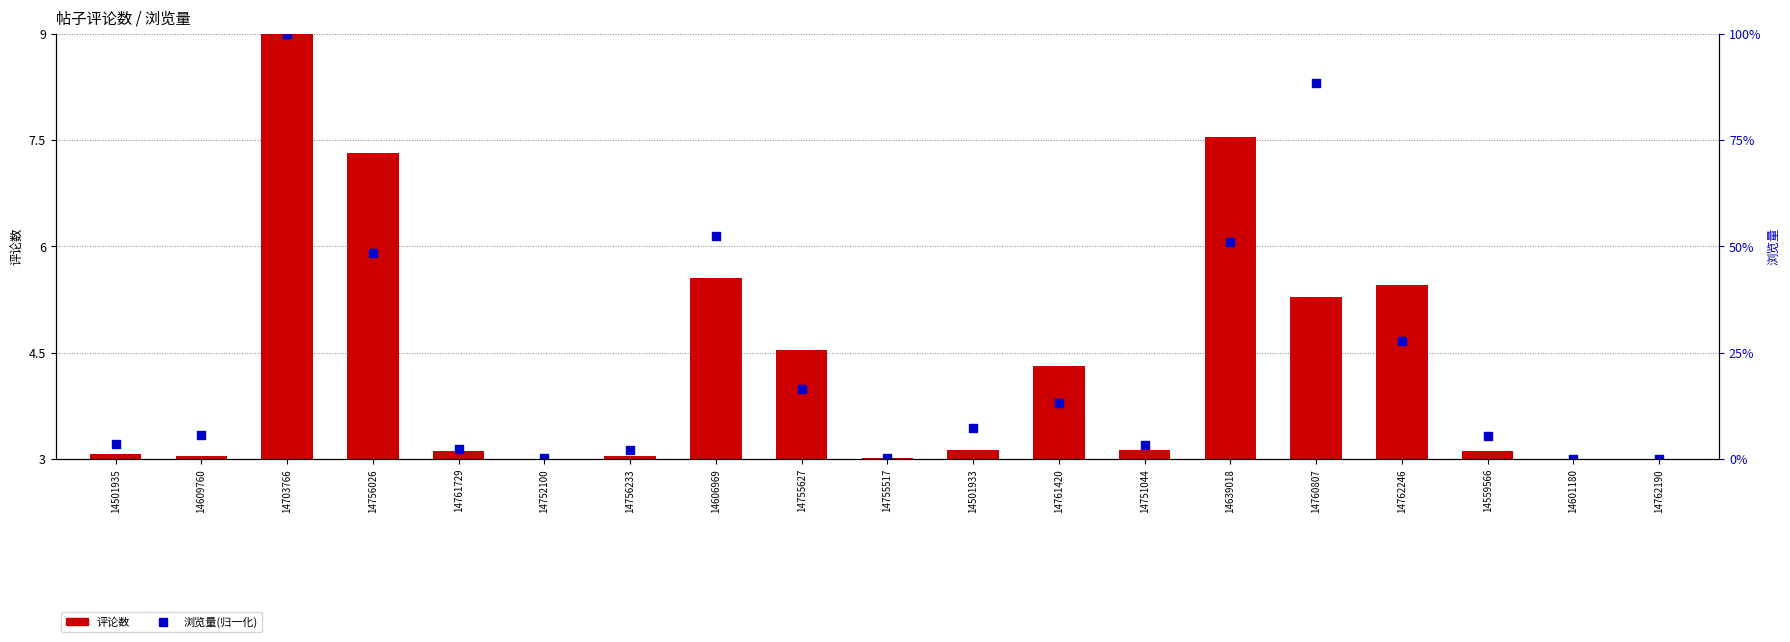

What are all the series names shown in the legend?

评论数, 浏览量(归一化)